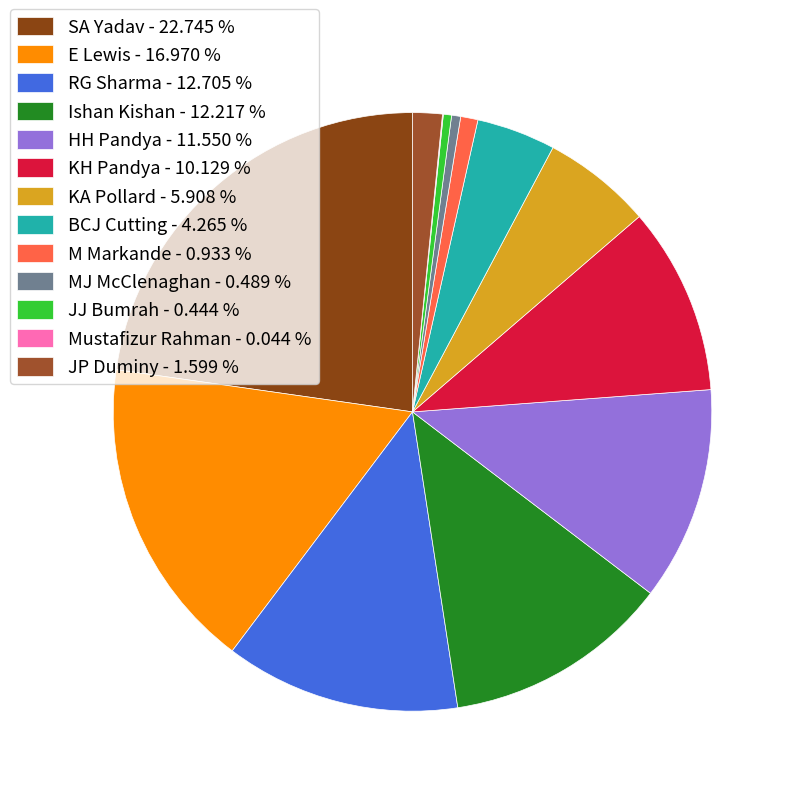

What is the largest slice in the pie chart?

SA Yadav